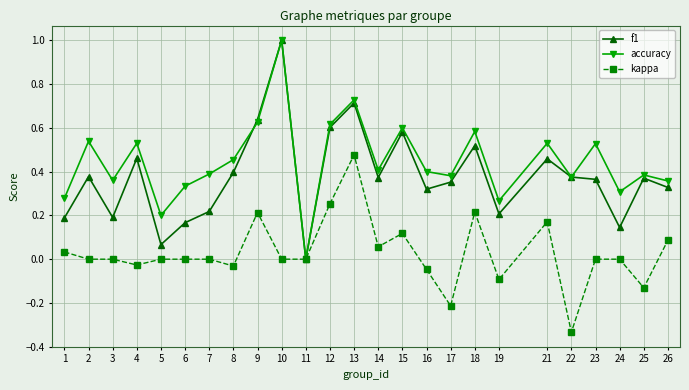

Is the value of accuracy at 2 greater than the value of kappa at 10?

Yes